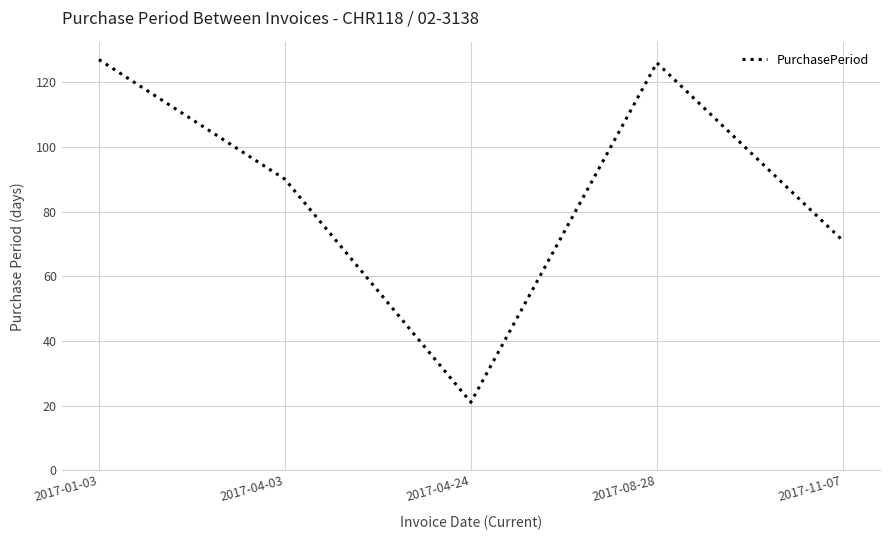

Where is the data nearest to the value 74?

2017-11-07